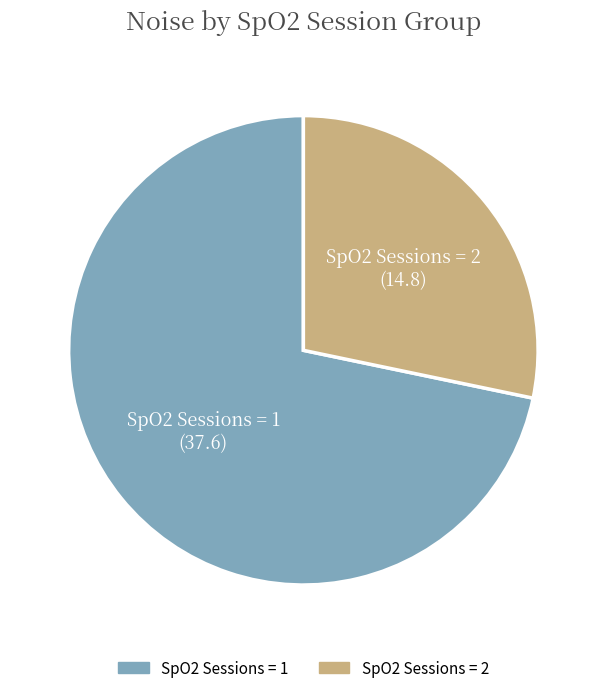

Is there a majority slice in this chart?

Yes